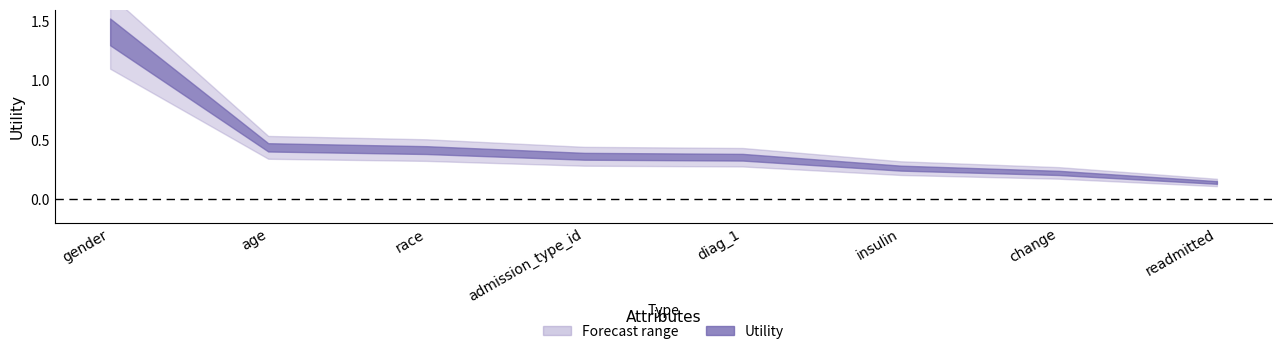

Reading left to right, transcribe all the data shown in this chart.

gender=1.4	age=0.4	race=0.4	admission_type_id=0.4	diag_1=0.4	insulin=0.3	change=0.2	readmitted=0.1